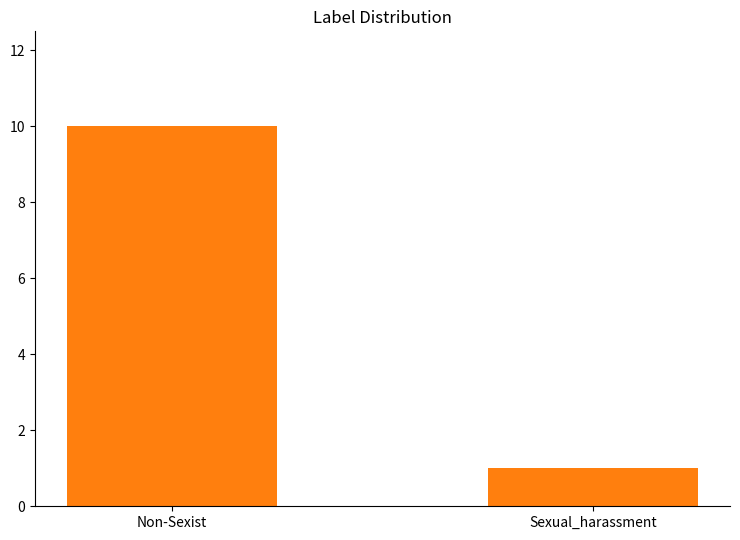

Reading right to left, list all the values displayed in this chart.

1	10